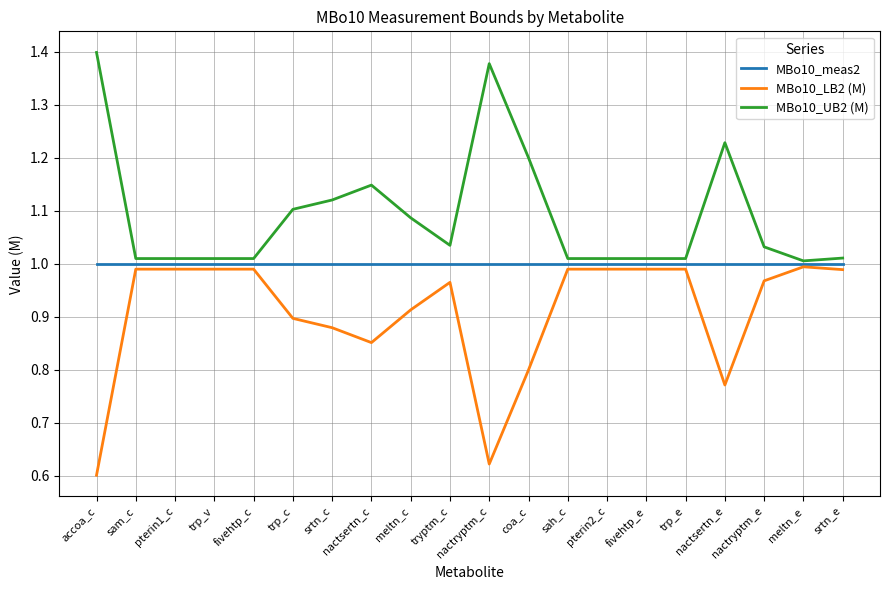

Which series has the largest total across all categories?

MBo10_UB2 (M)